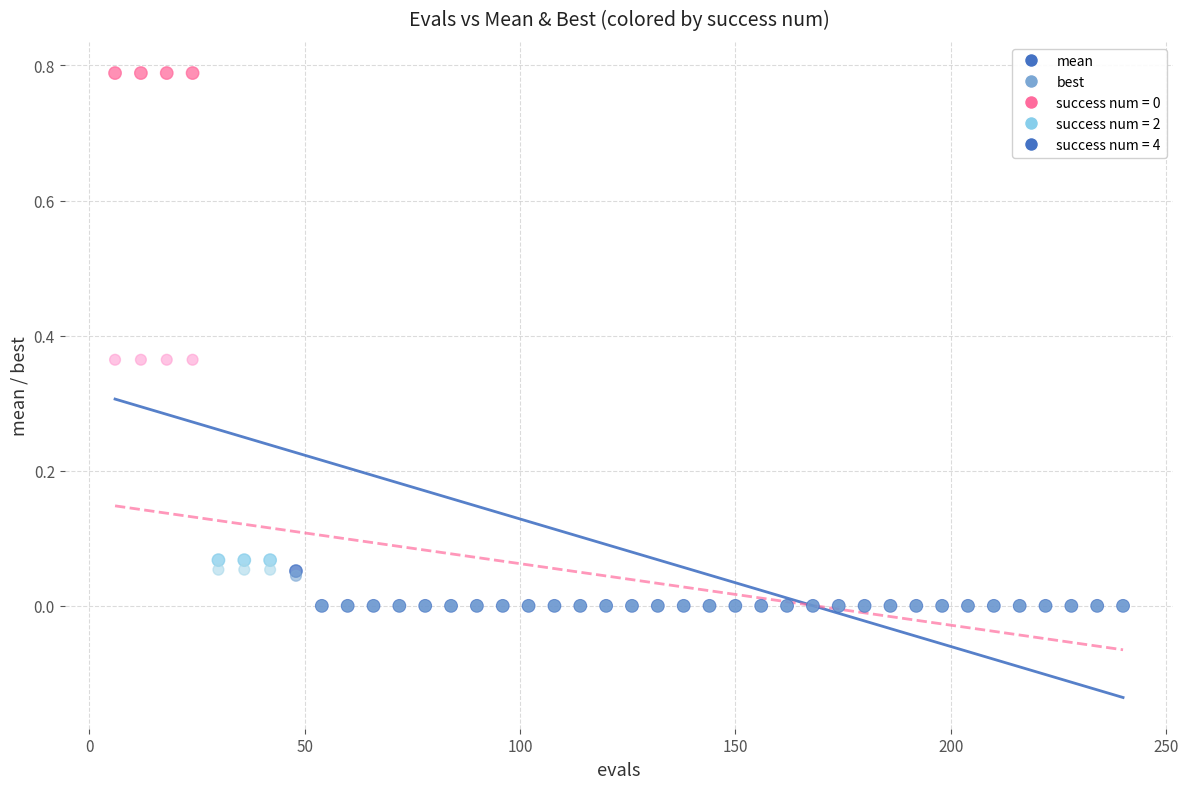

Which series has the widest spread of Y values?

mean